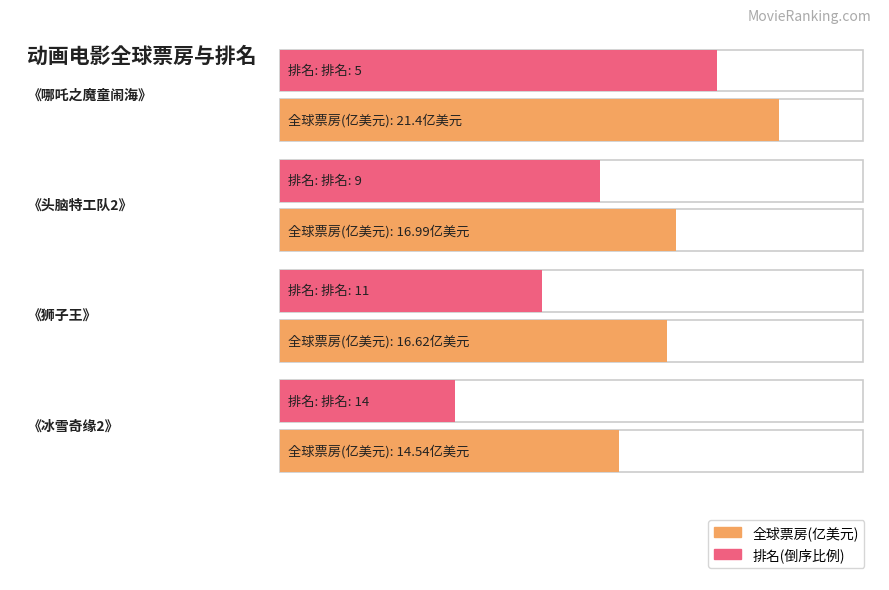

What is the average value of the 排名 series?

9.8